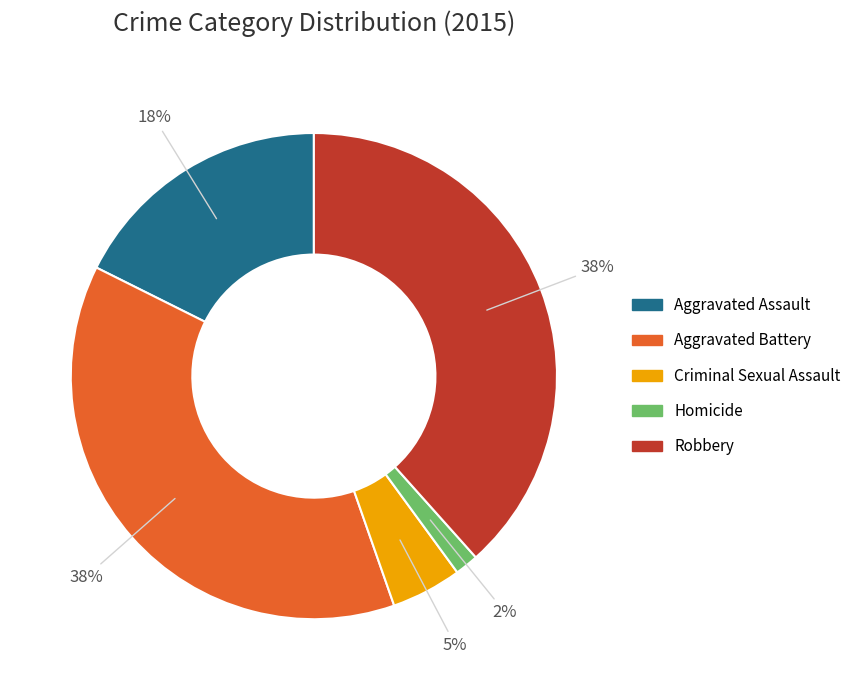

Between Criminal Sexual Assault and Aggravated Battery, which is larger?

Aggravated Battery